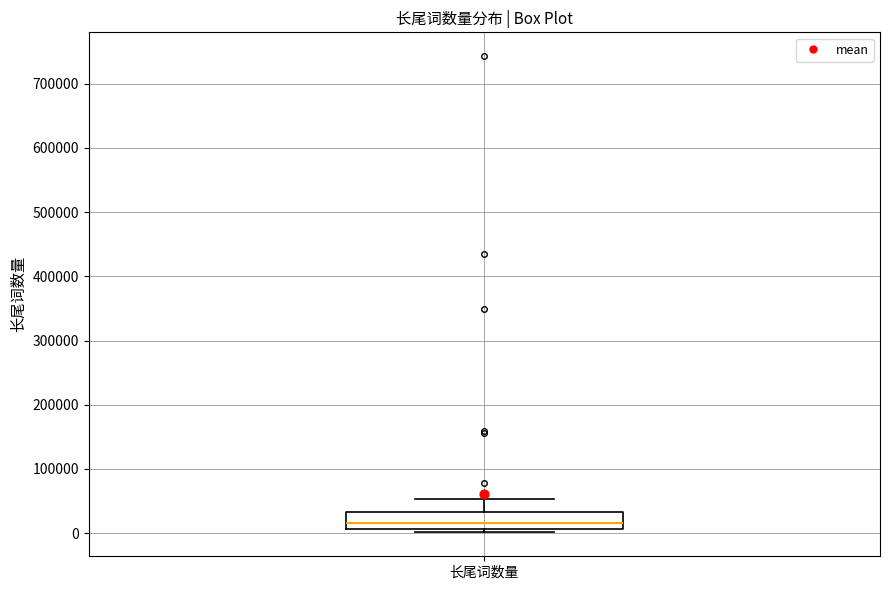

Read this box plot against the y-axis: the position of the median line, the range covered by the box, and the ends of both whiskers. The values are not printed on the chart, so give them approximately, as read against the axis.

median 20000, box 10000 to 30000, whiskers 0 to 50000